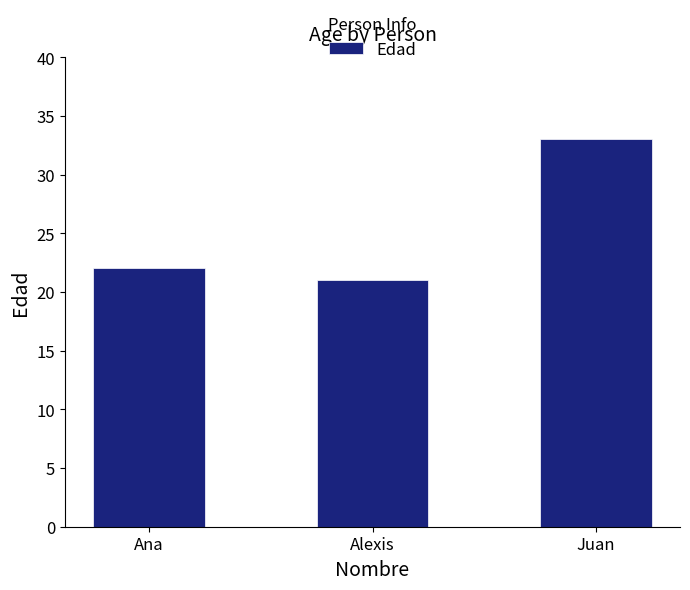

How many bars are there in total?

3